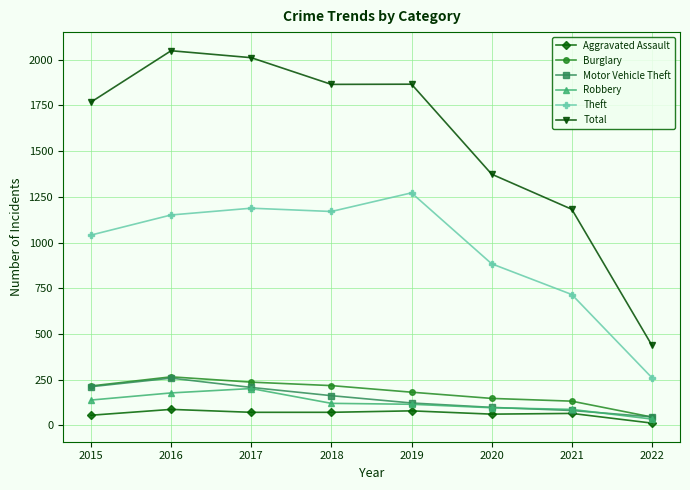

True or false: Theft and Aggravated Assault intersect in this chart.

False